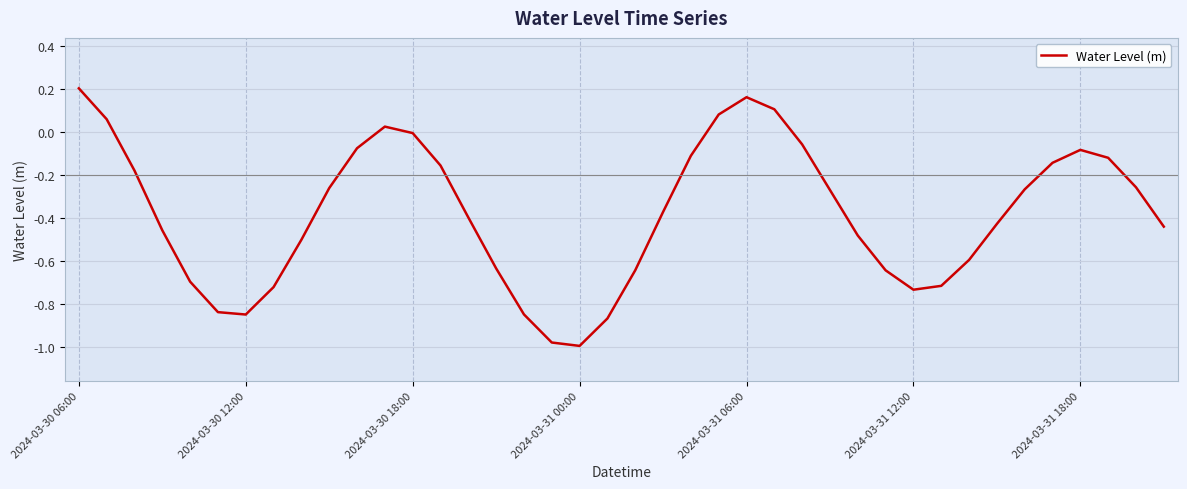

At which label is the value closest to 0?

2024-03-30 18:00